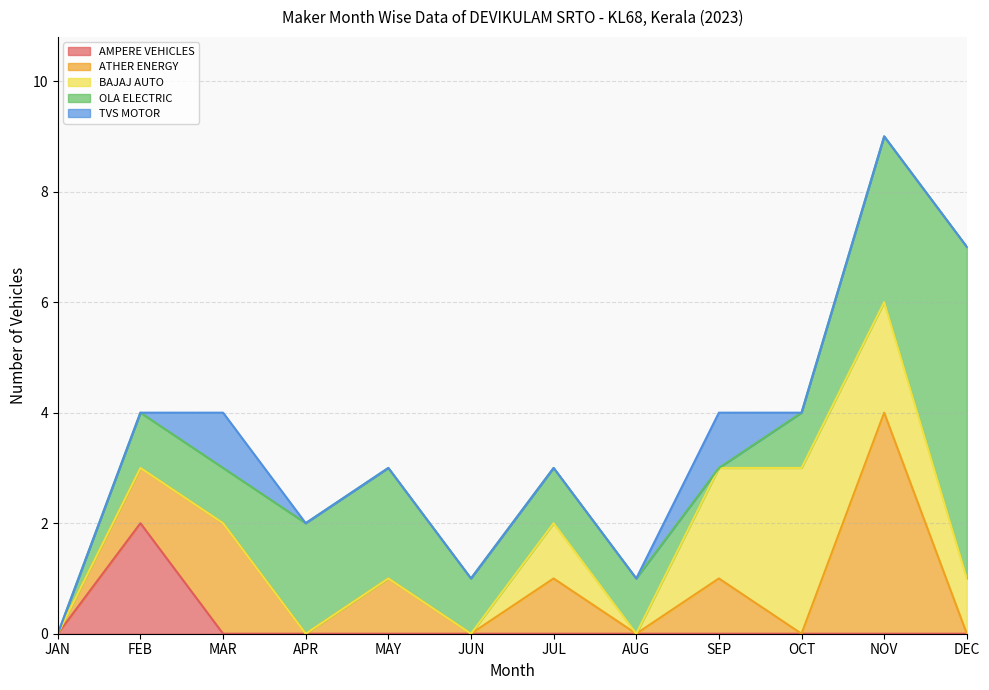

How many distinct data groups are displayed?

5